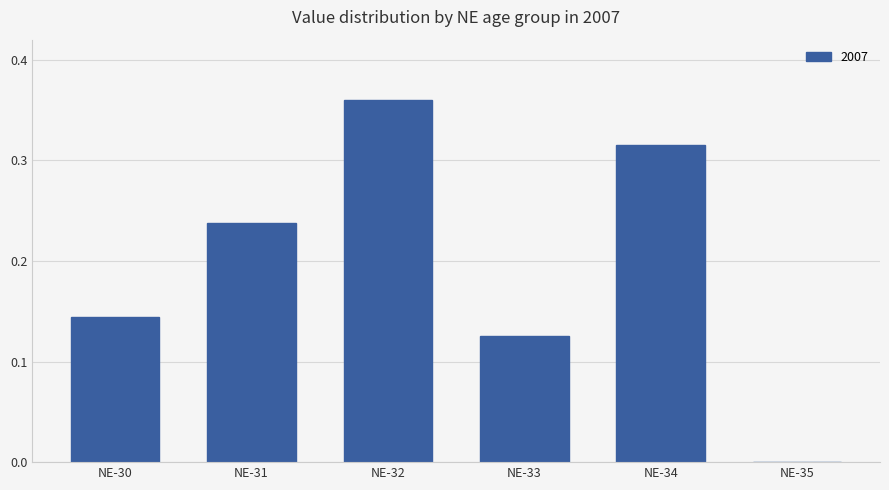

Which has a higher value, NE-32 or NE-33?

NE-32